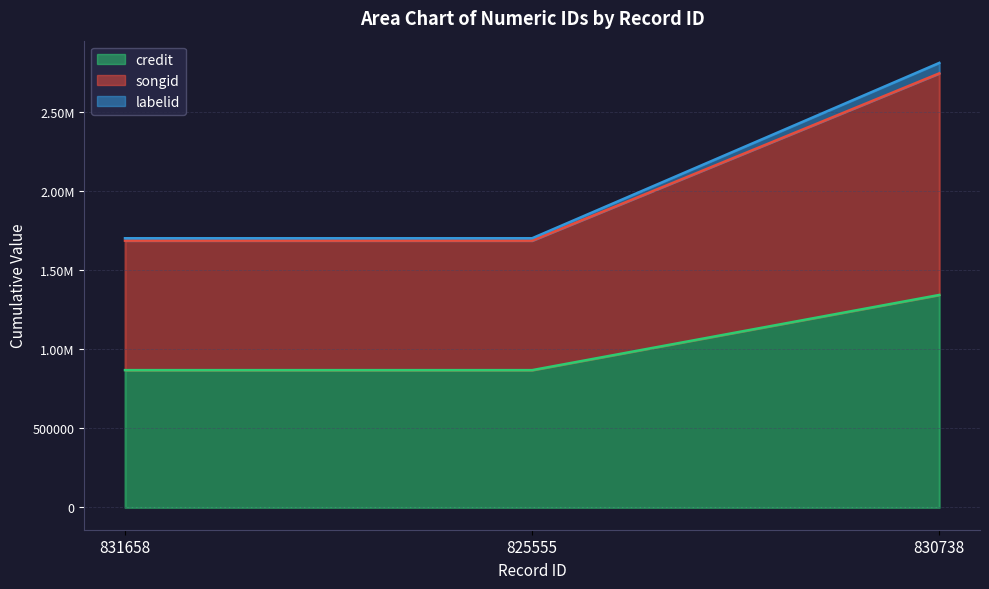

What is the label of the 1st point from the left?

831658